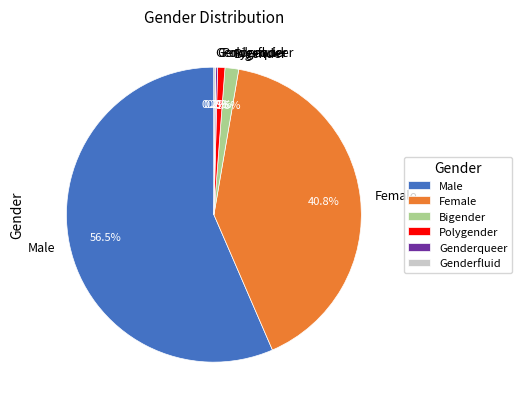

Between Male and Polygender, which is larger?

Male